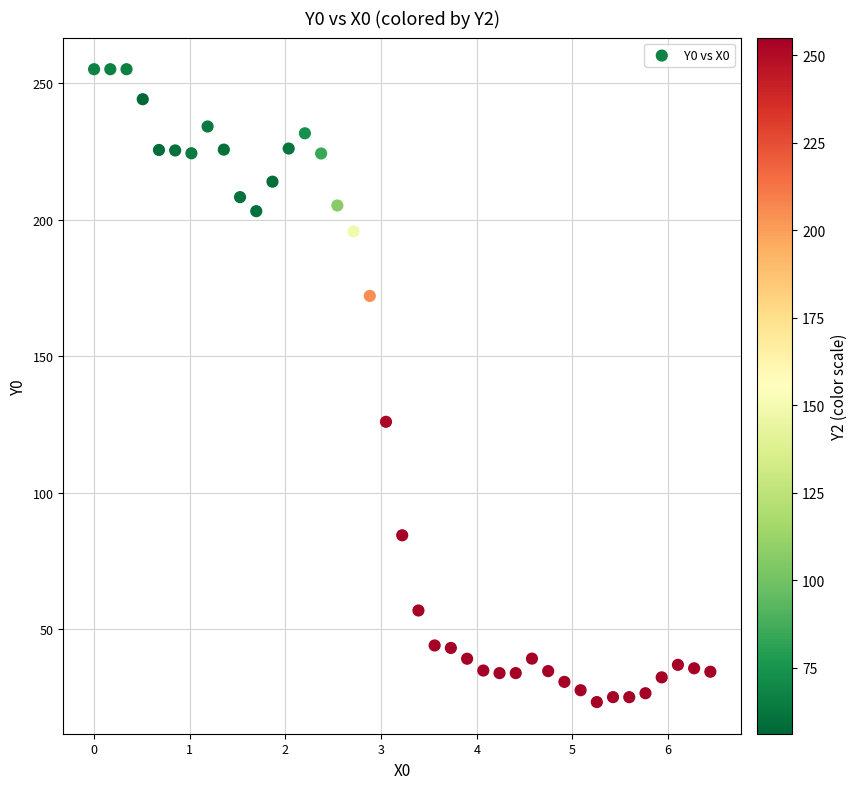

What is the range of X values (max minus min)?

6.4